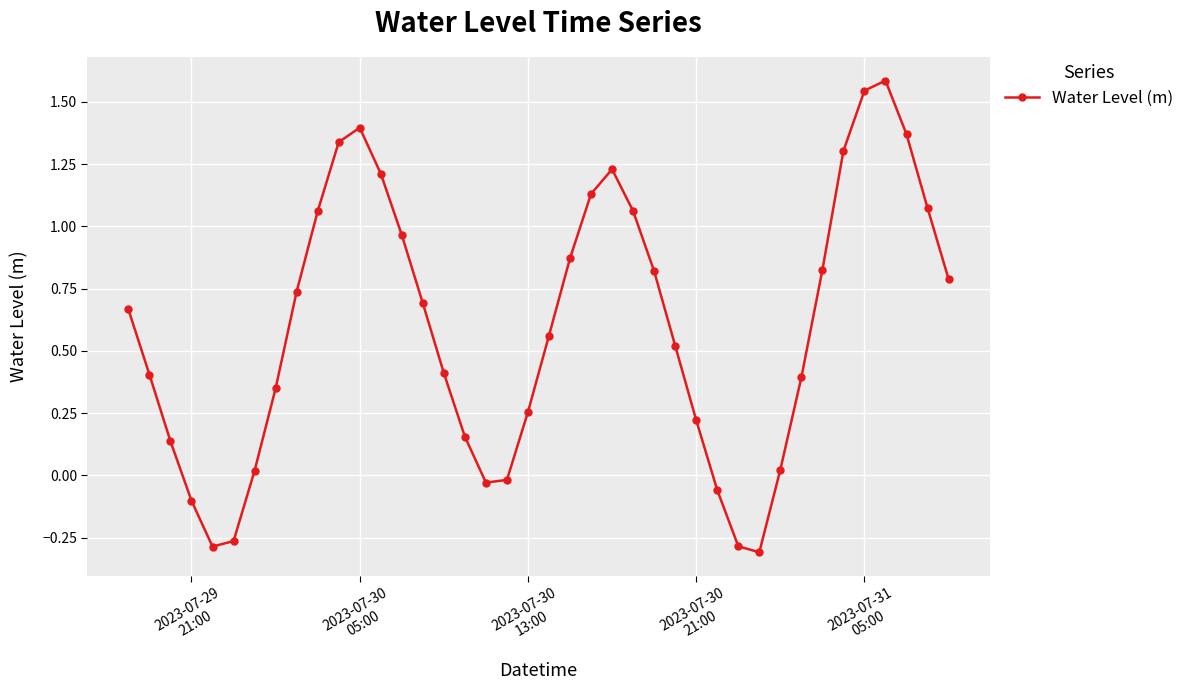

What is the difference between the maximum and minimum values?

1.9